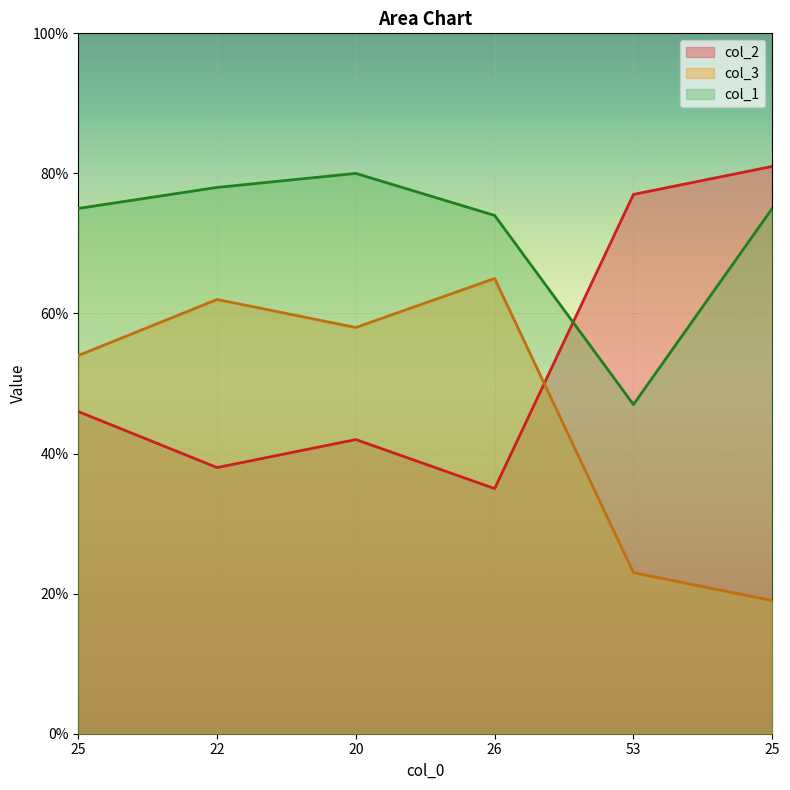

True or false: col_1 has a value of 79 at 53.

False